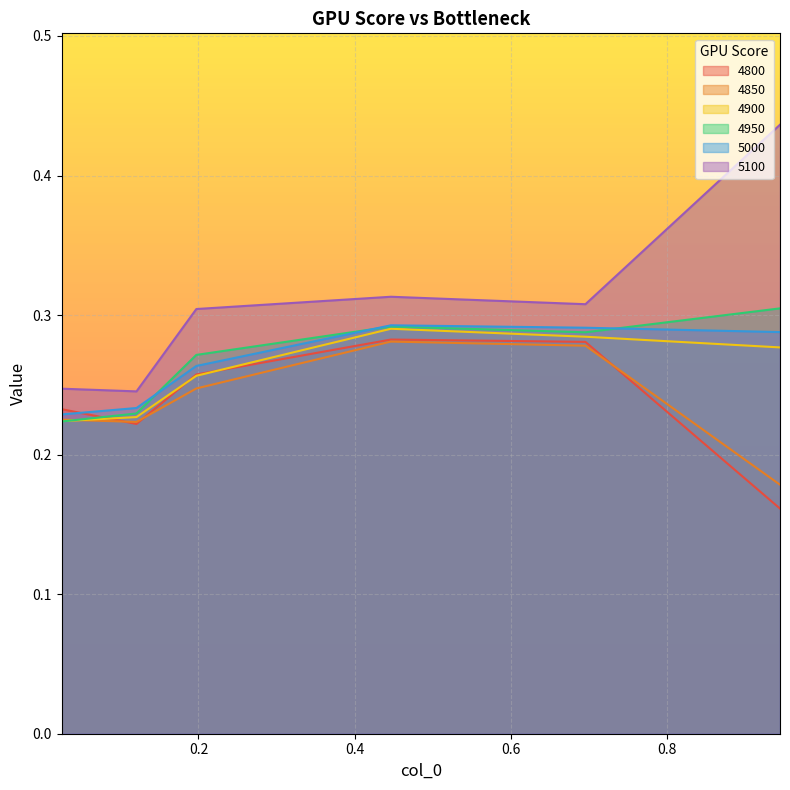

True or false: 4900 has a value of 0.1 at 0.1205479452054795.

False